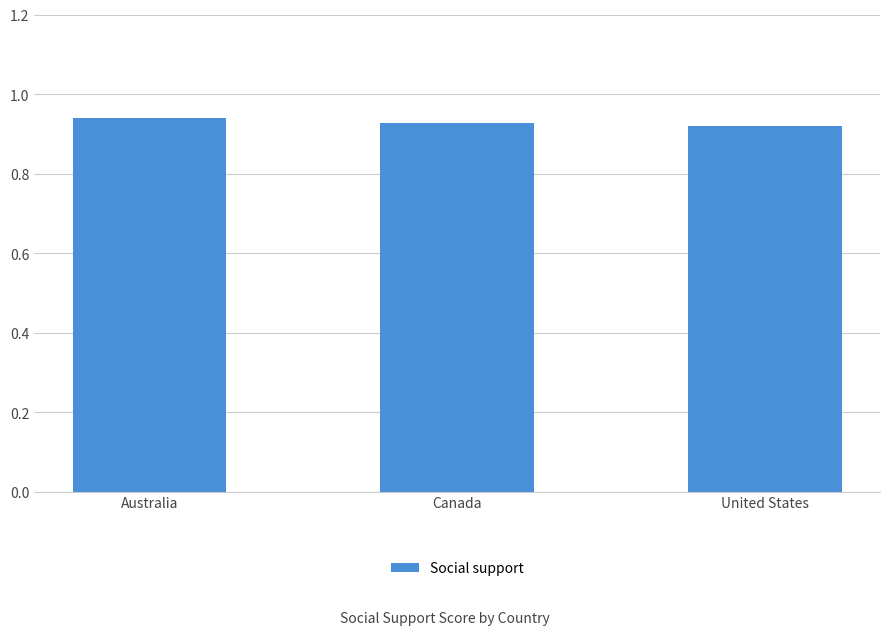

The value at Australia is 1.6. True or false?

False